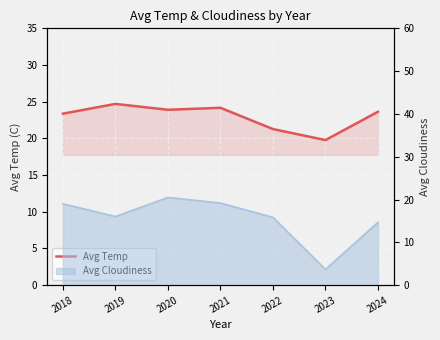

What is the difference between the values at 2021 and 2022?

2.9